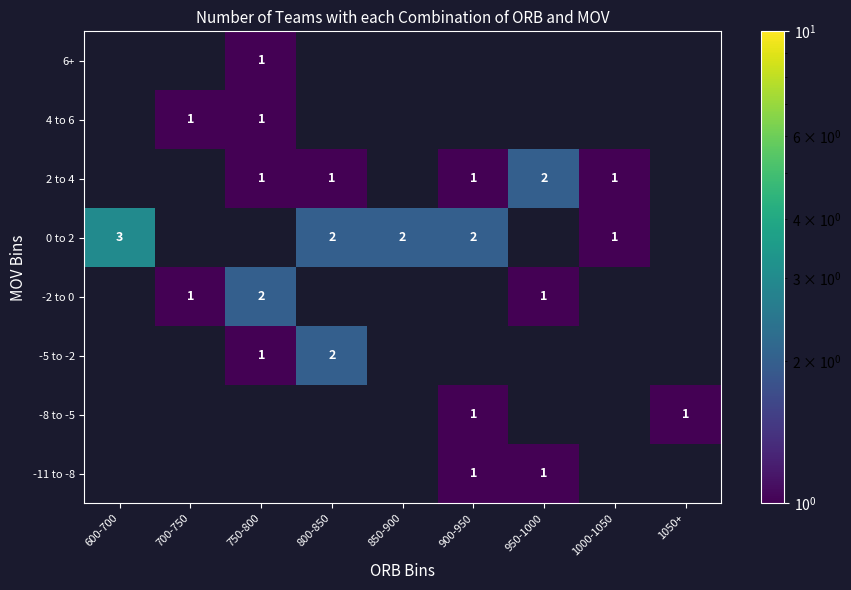

True or false: -5 to -2 has a value of 0.5 at 800-850.

False